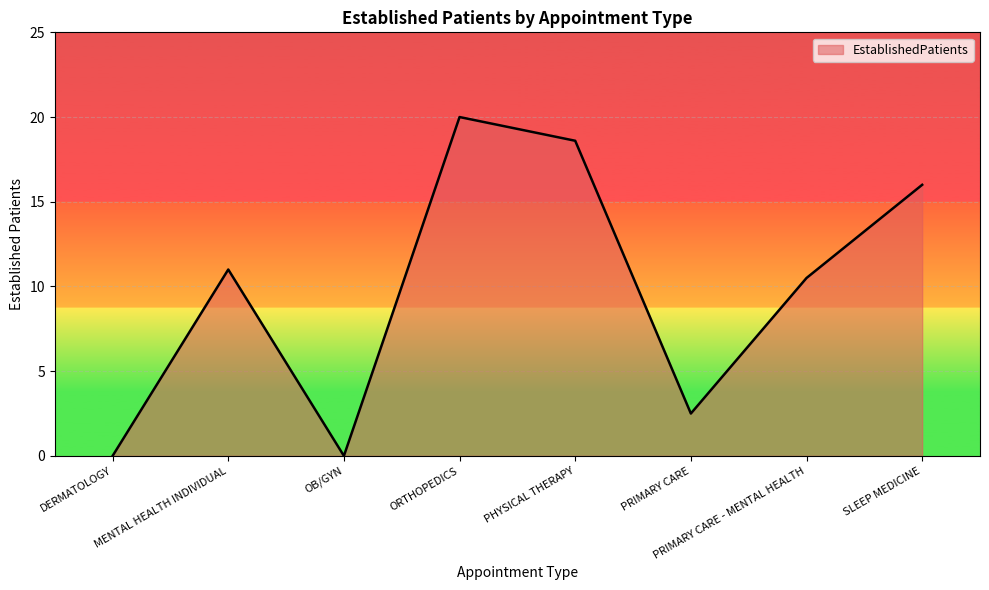

What position from the right is MENTAL HEALTH INDIVIDUAL?

7